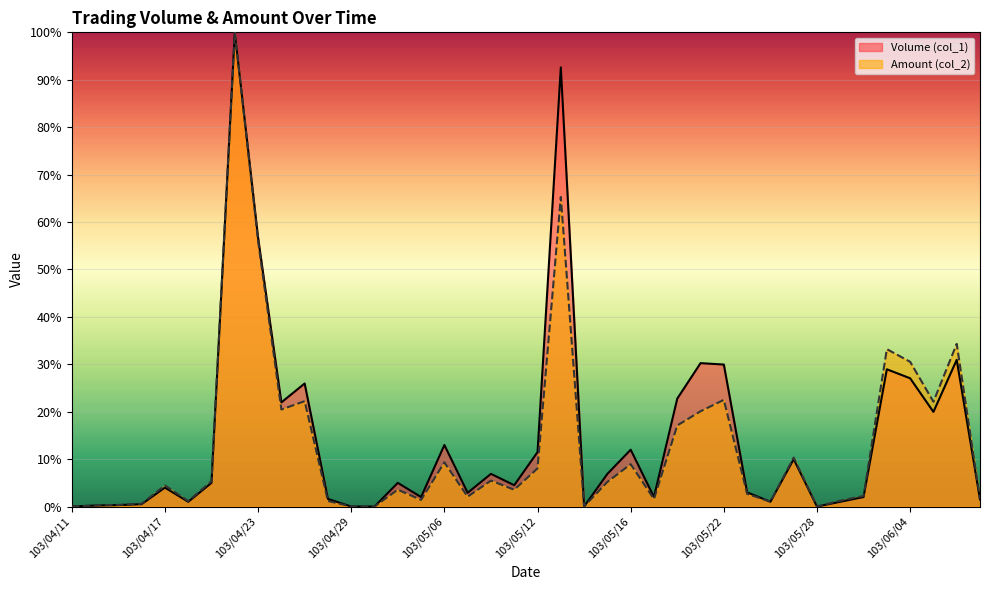

What is the label of the 19th point from the left?

103/05/08